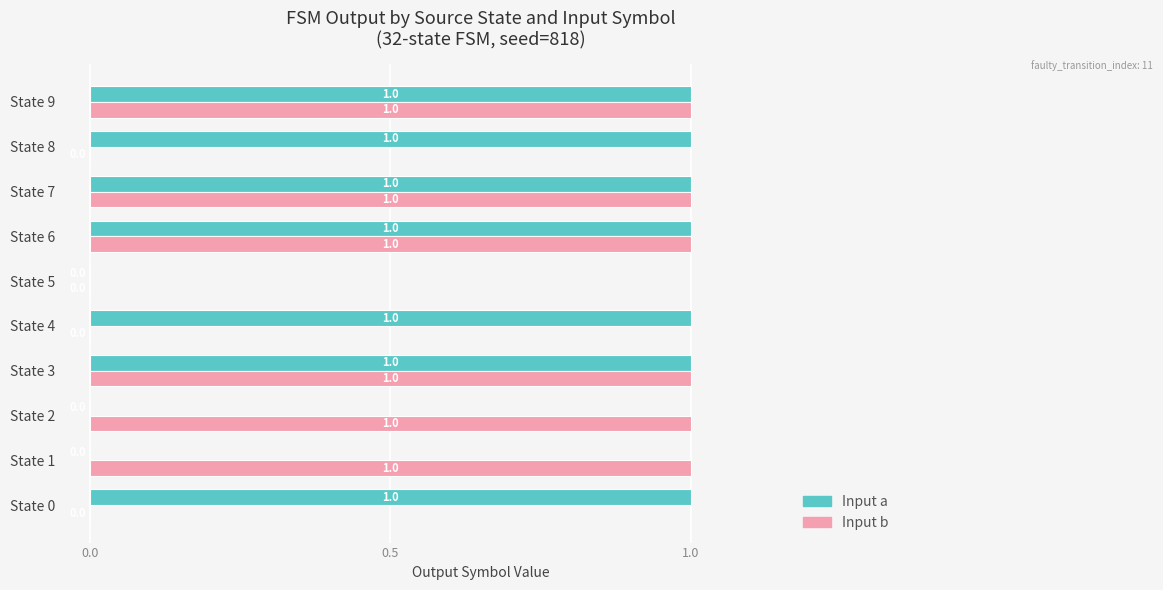

The value of Input a (output) at State 5 is 0. True or false?

False